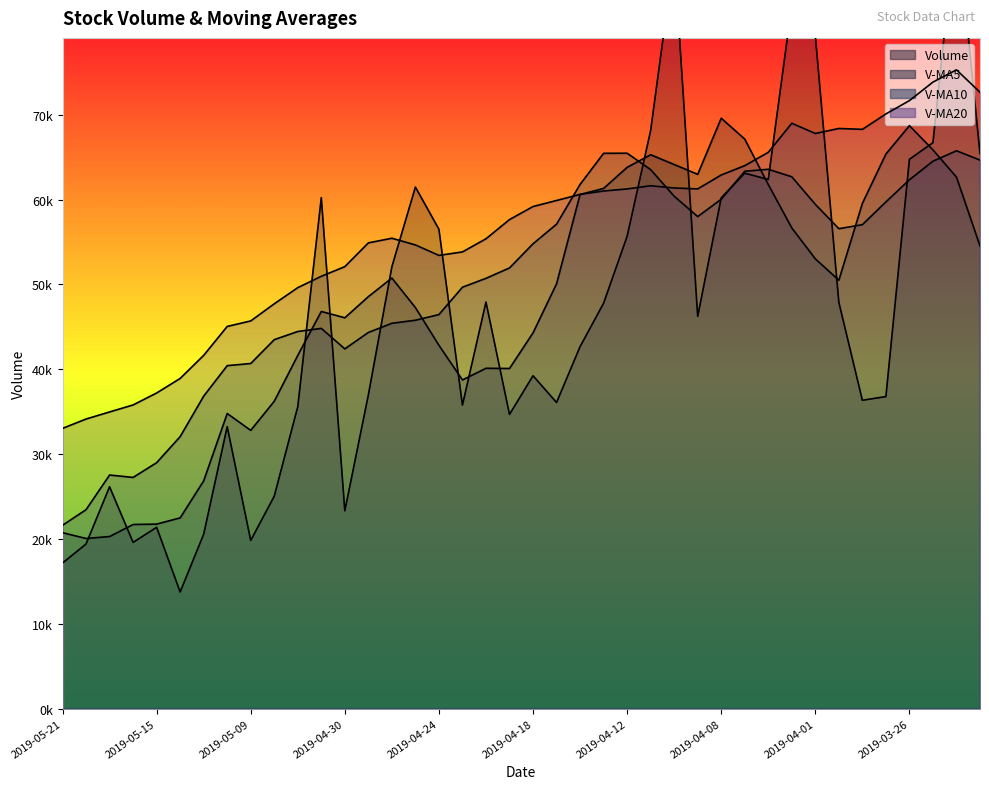

What value does the v_ma5 series have at 2019-05-13?

26848.2